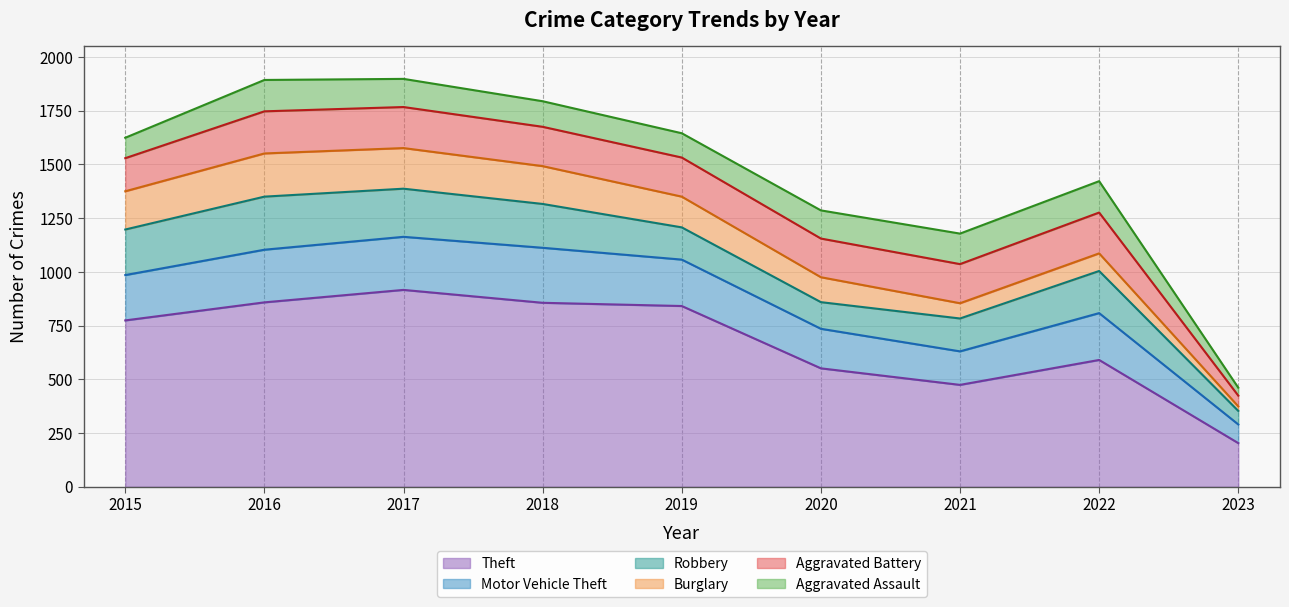

Does the chart have visible grid lines?

Yes